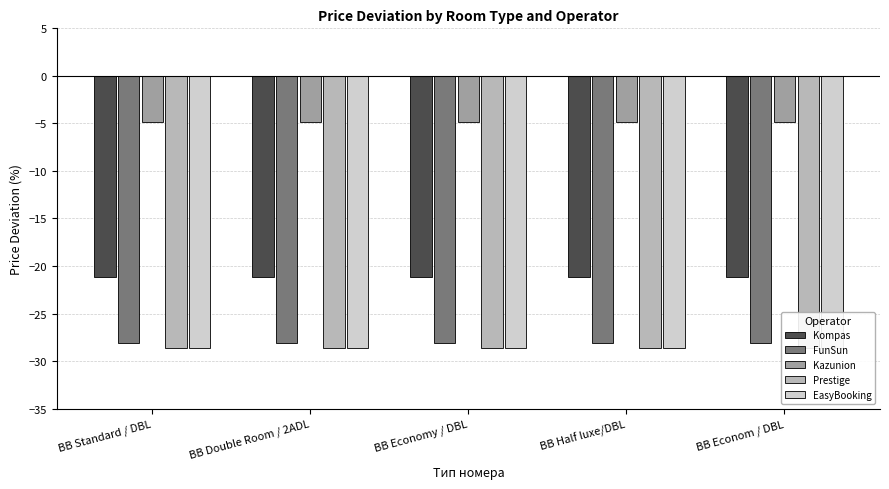

True or false: Prestige has a value of -47.7 at BB Economy / DBL.

False